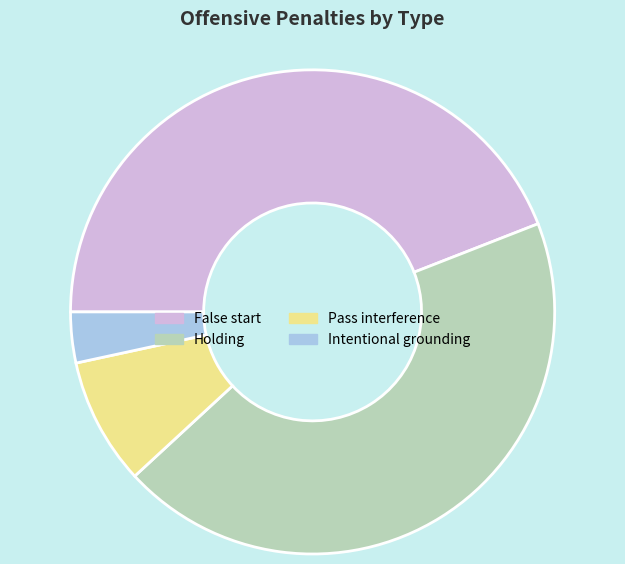

The False start slice represents 56% of the pie. True or false?

False